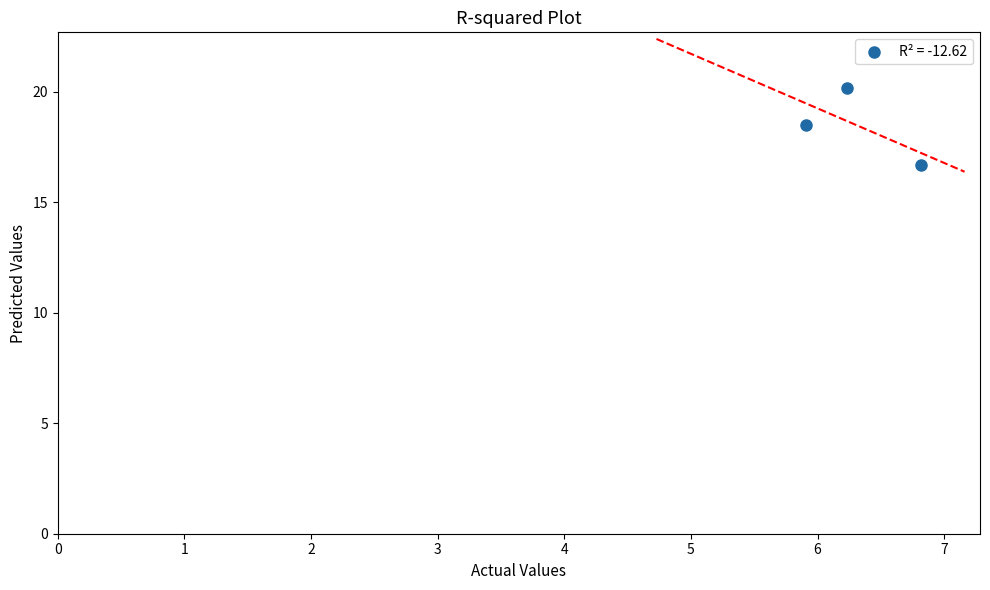

What is the average X value?

6.3